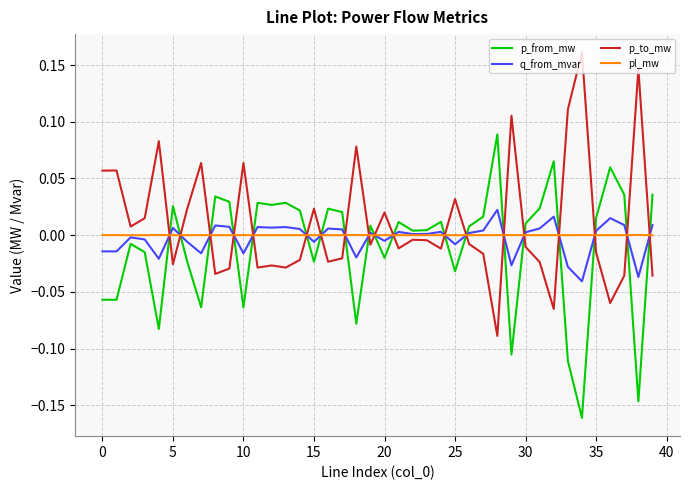

Rank the series by their maximum value, from highest to lowest.

p_to_mw, p_from_mw, q_from_mvar, pl_mw